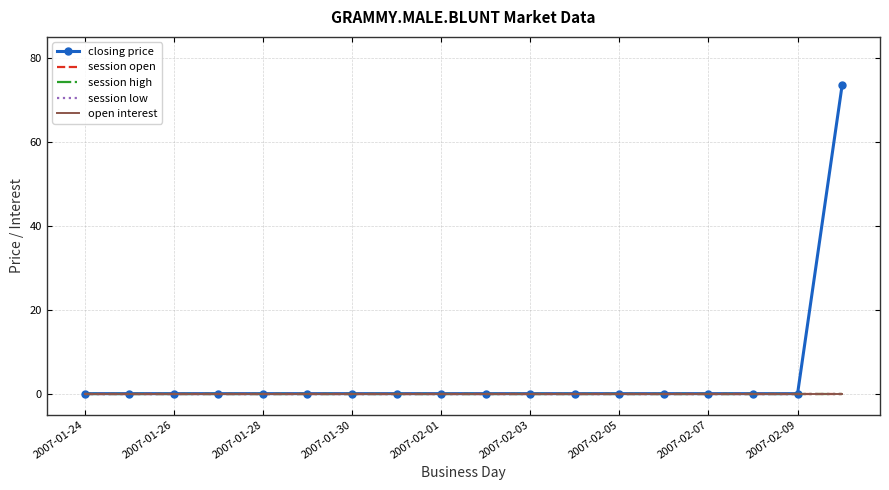

True or false: session open has more than 1 interior local peaks.

False